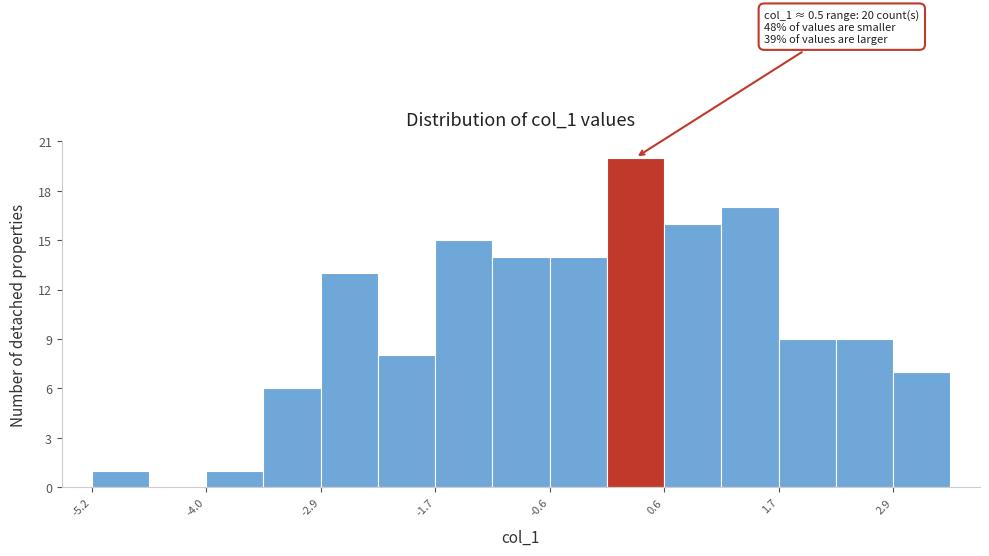

Read against the x-axis, roughly where is the centre of the tallest bar?

0.2